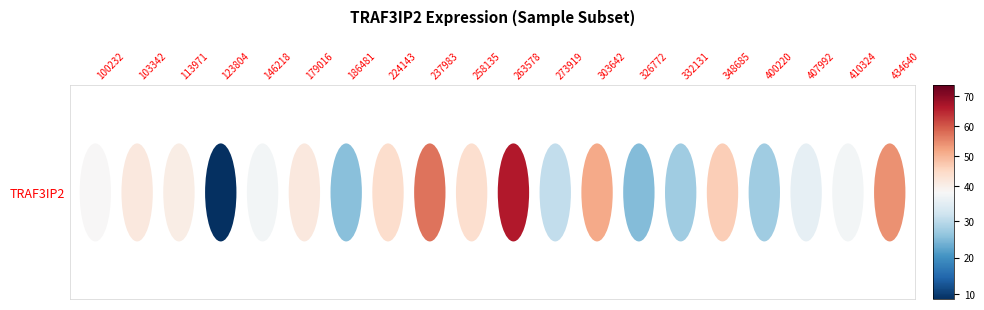

What is the maximum value shown in the chart?

66.4